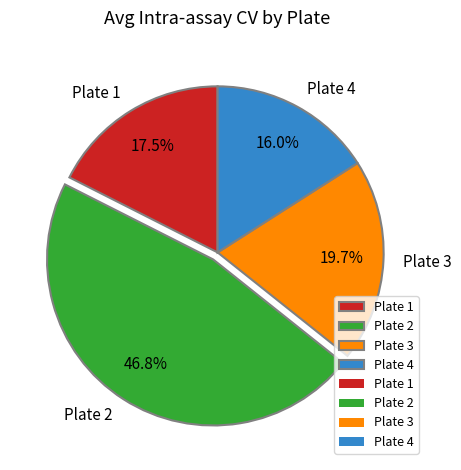

Count the number of slices in the pie.

4